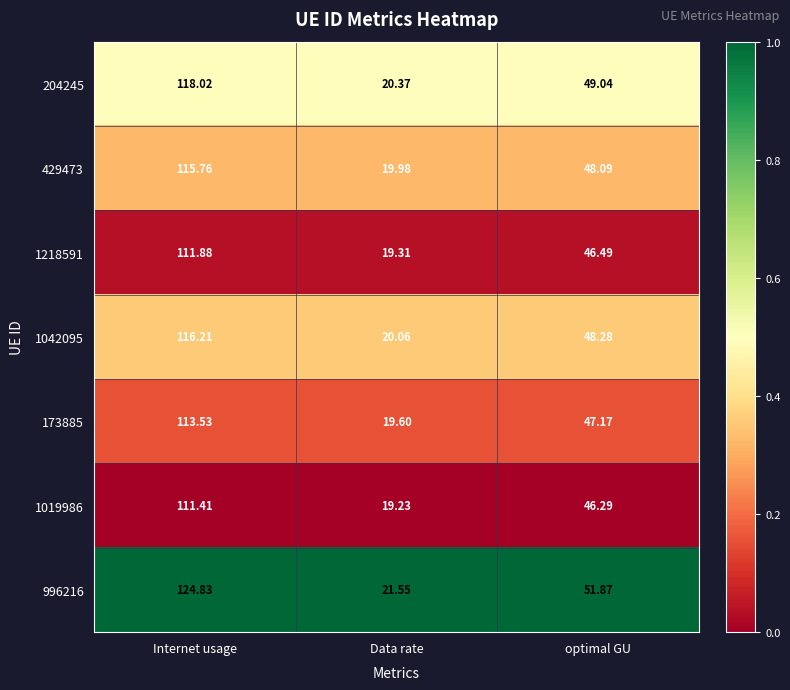

Where does the 173885 series first go above 47?

Internet usage